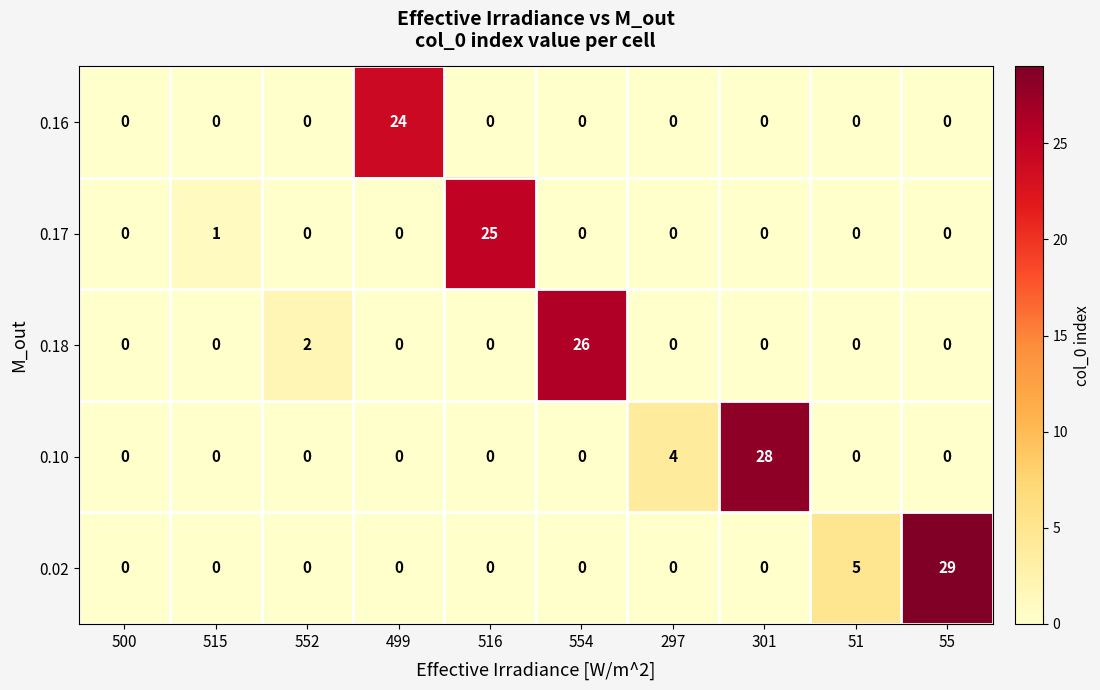

The 0.18 series shows 0 at 515. True or false?

True